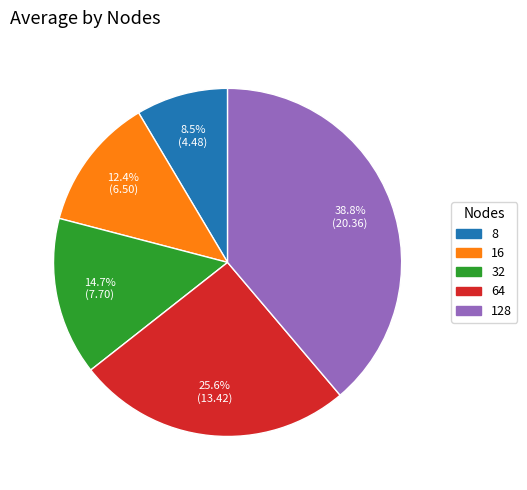

How many segments does this pie chart have?

5